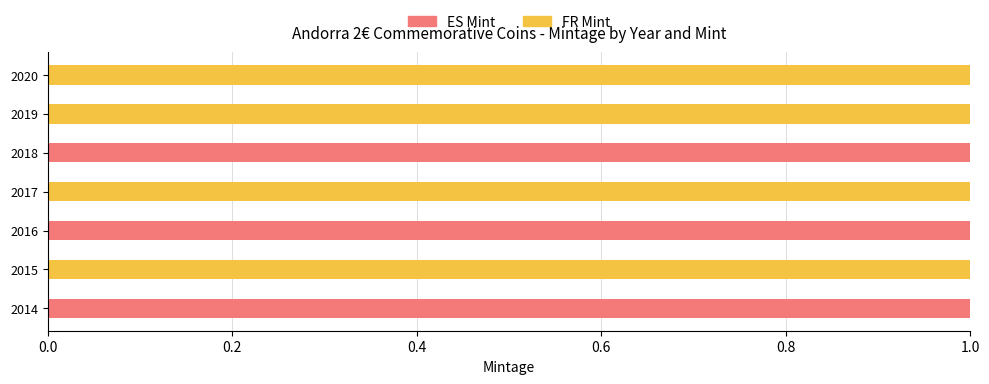

The ES Mint series shows -1 at 2019. True or false?

False